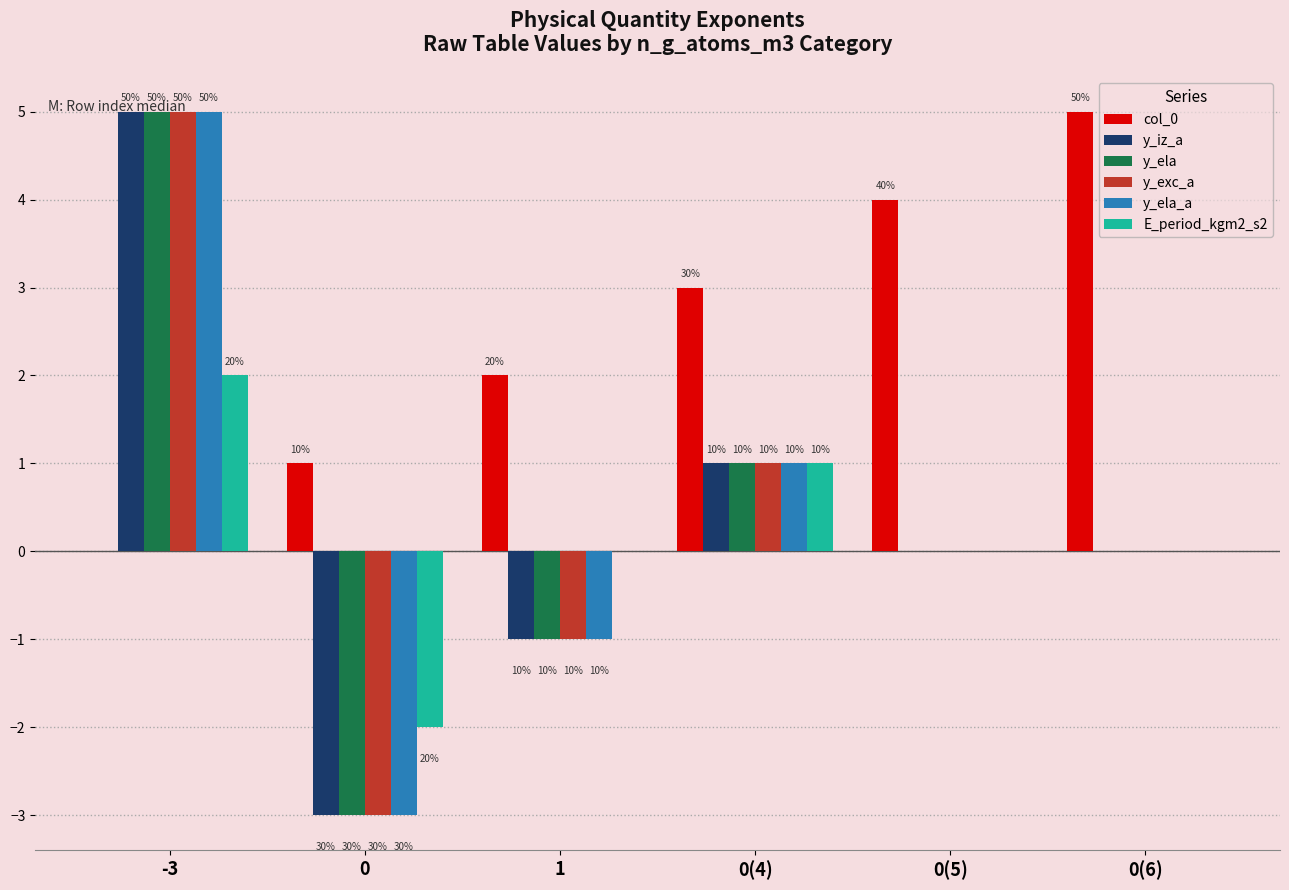

What is the greatest value displayed?

5